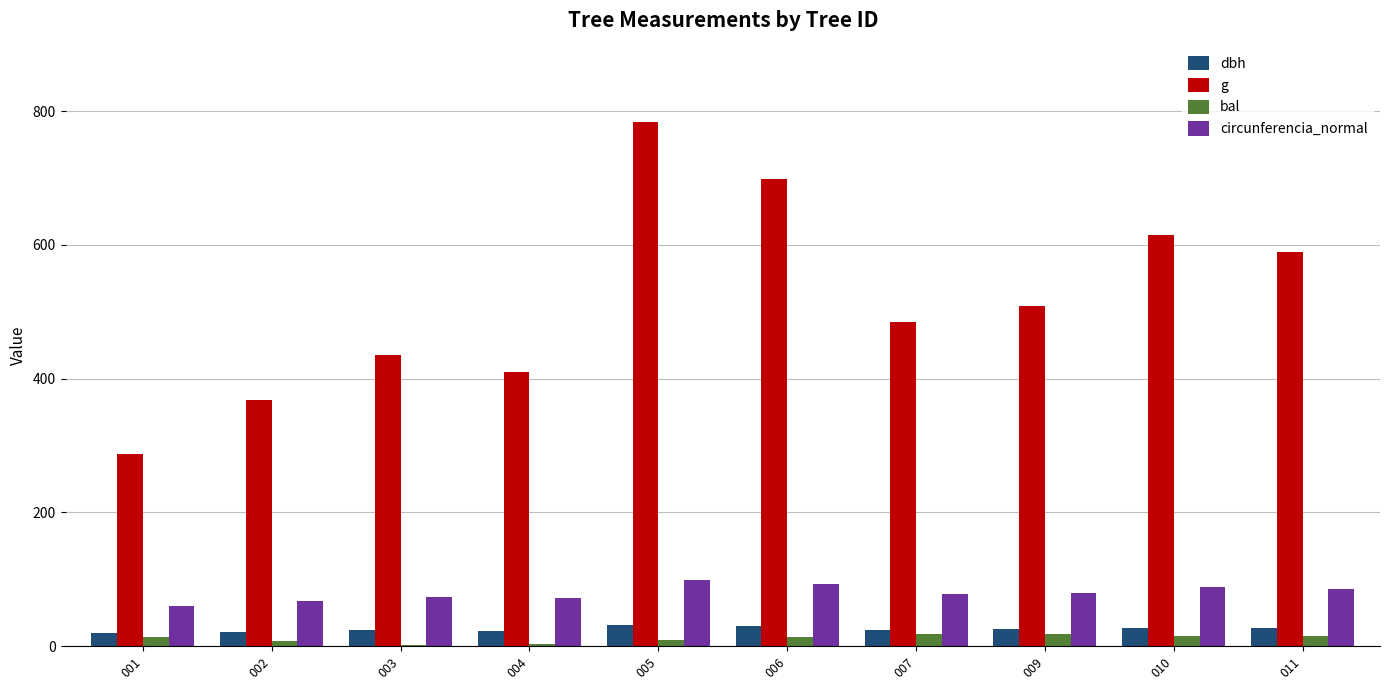

The value of g at 001 is 287.4. True or false?

True